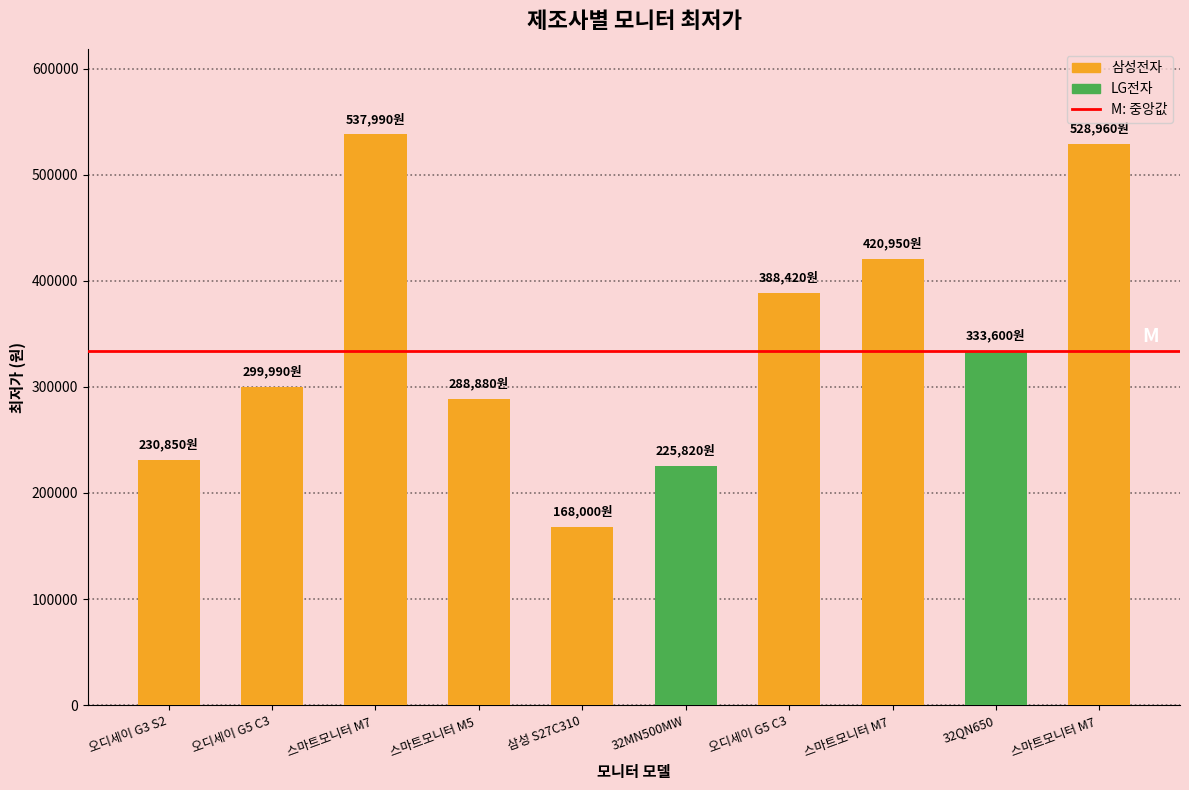

Rank the categories by value from lowest to highest.

삼성 S27C310, 32MN500MW, 오디세이 G3 S2, 스마트모니터 M5 , 오디세이 G5 C3, 32QN650, 오디세이 G5 C3, 스마트모니터 M7 , 스마트모니터 M7 , 스마트모니터 M7 